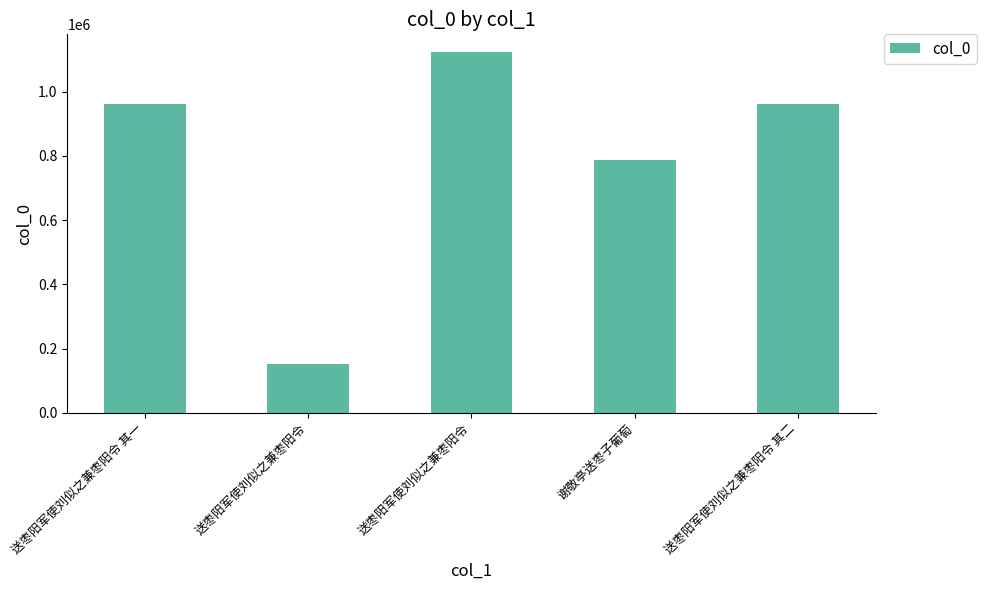

What is the difference between the values at 谢敬亭送枣子葡萄 and 送枣阳军使刘似之兼枣阳令 其二?

174634